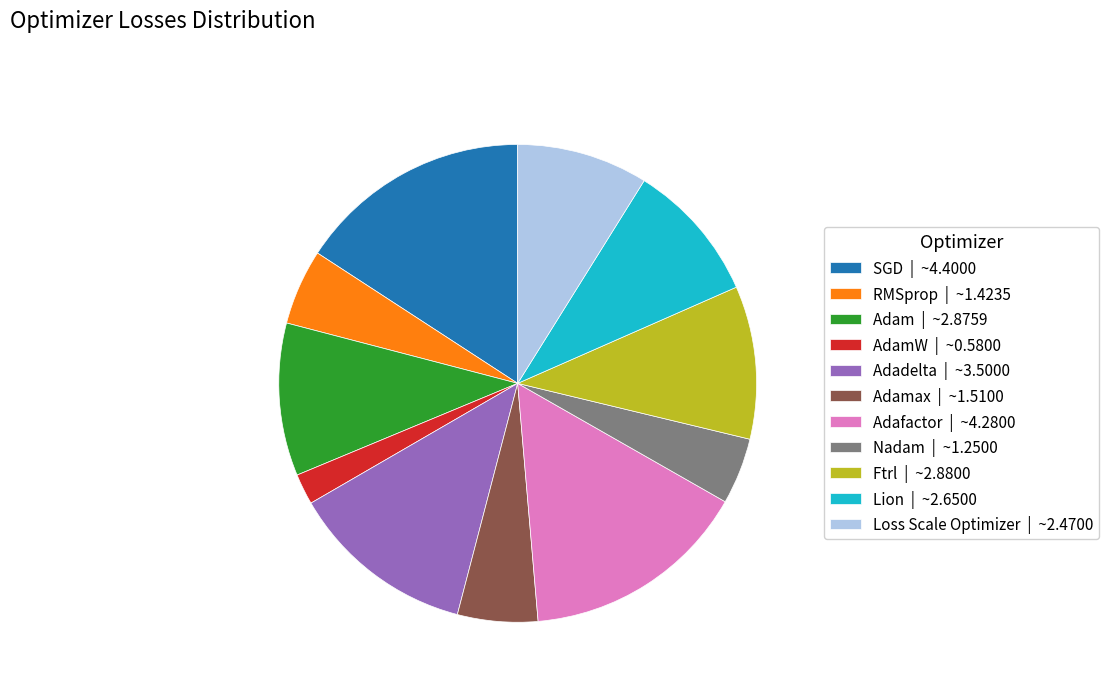

Is there any slice that represents more than half of the pie?

No